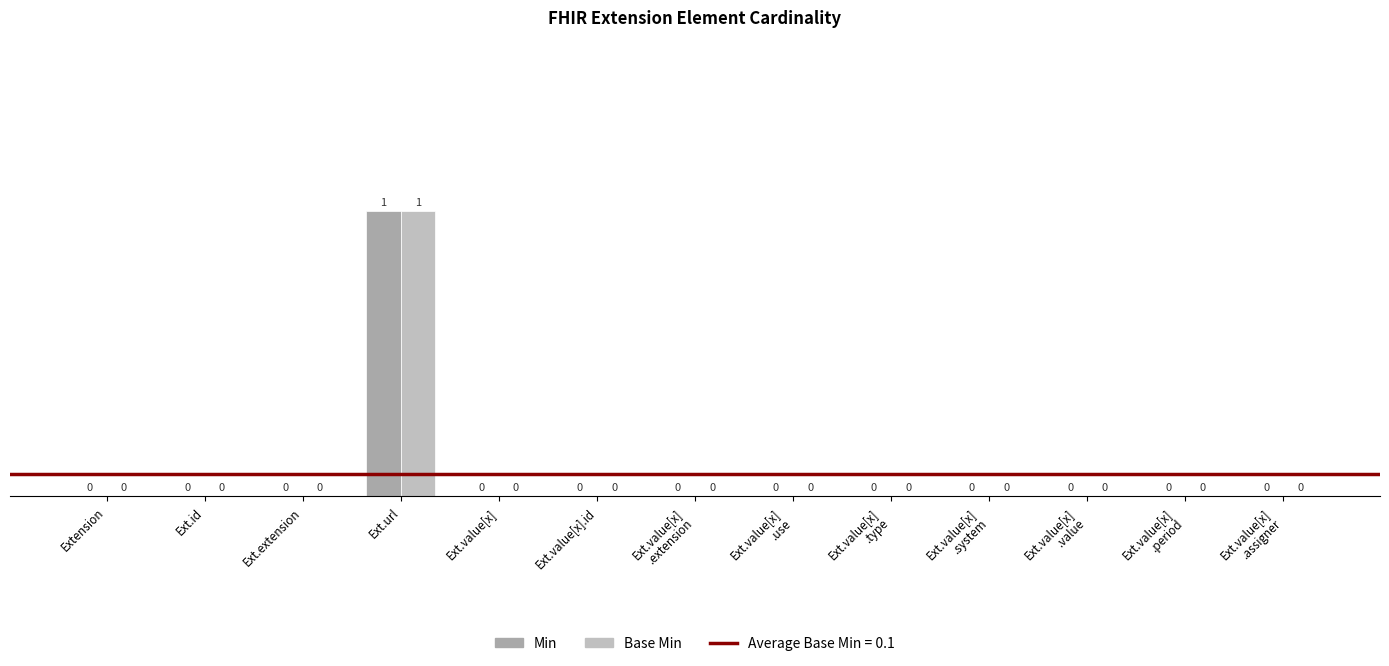

Reading left to right, extract all data points from this chart.

Min: 0	0	0	1	0	0	0	0	0	0	0	0	0
Base Min: 0	0	0	1	0	0	0	0	0	0	0	0	0